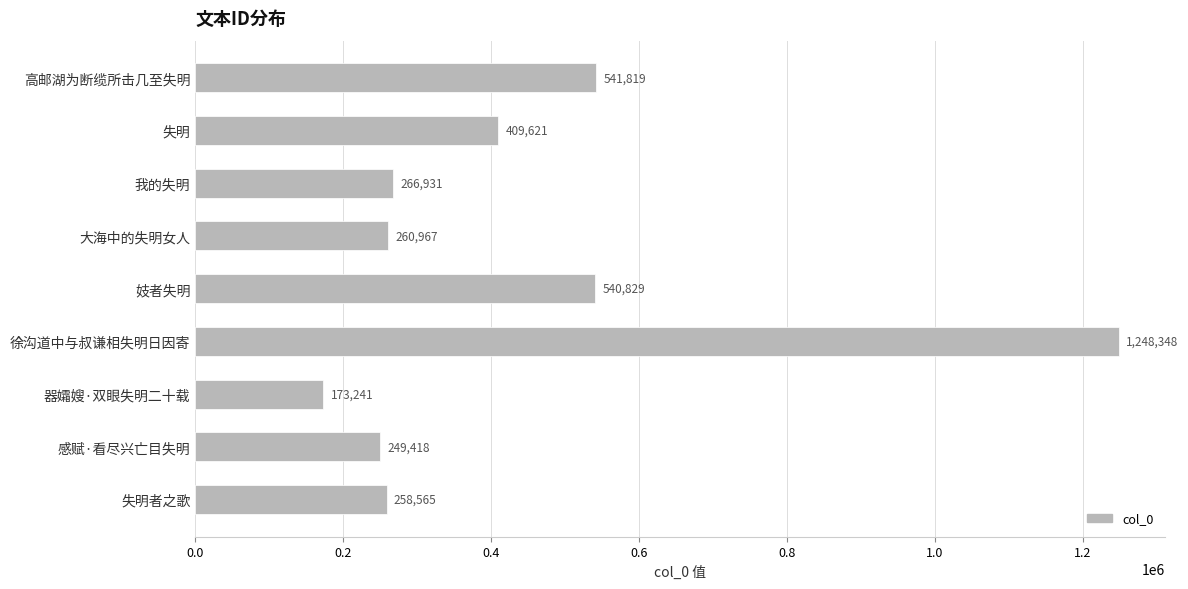

Reading bottom to top, extract all data points from this chart.

258565	249418	173241	1248348	540829	260967	266931	409621	541819